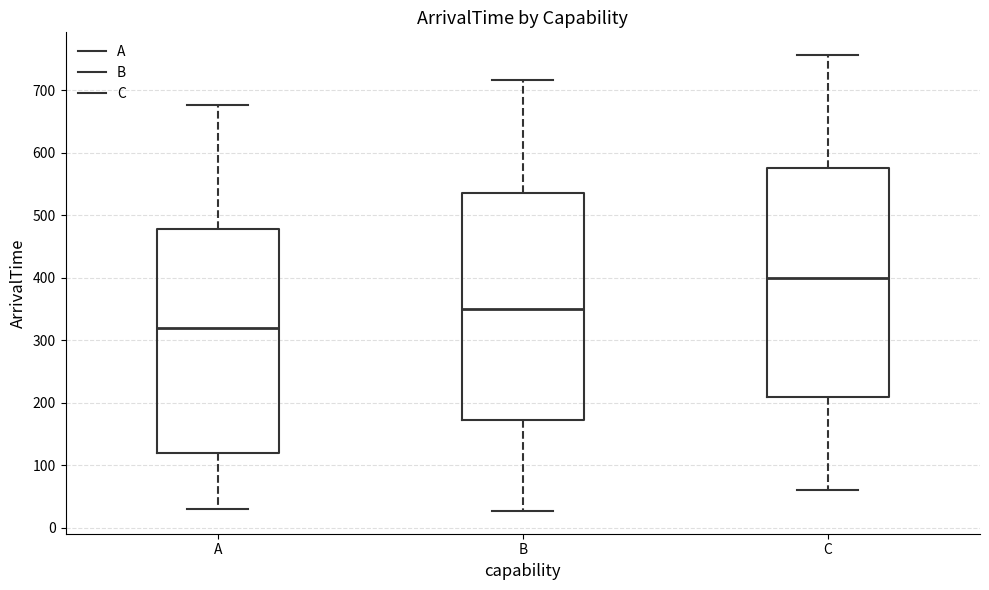

Which box's median line is the highest?

C